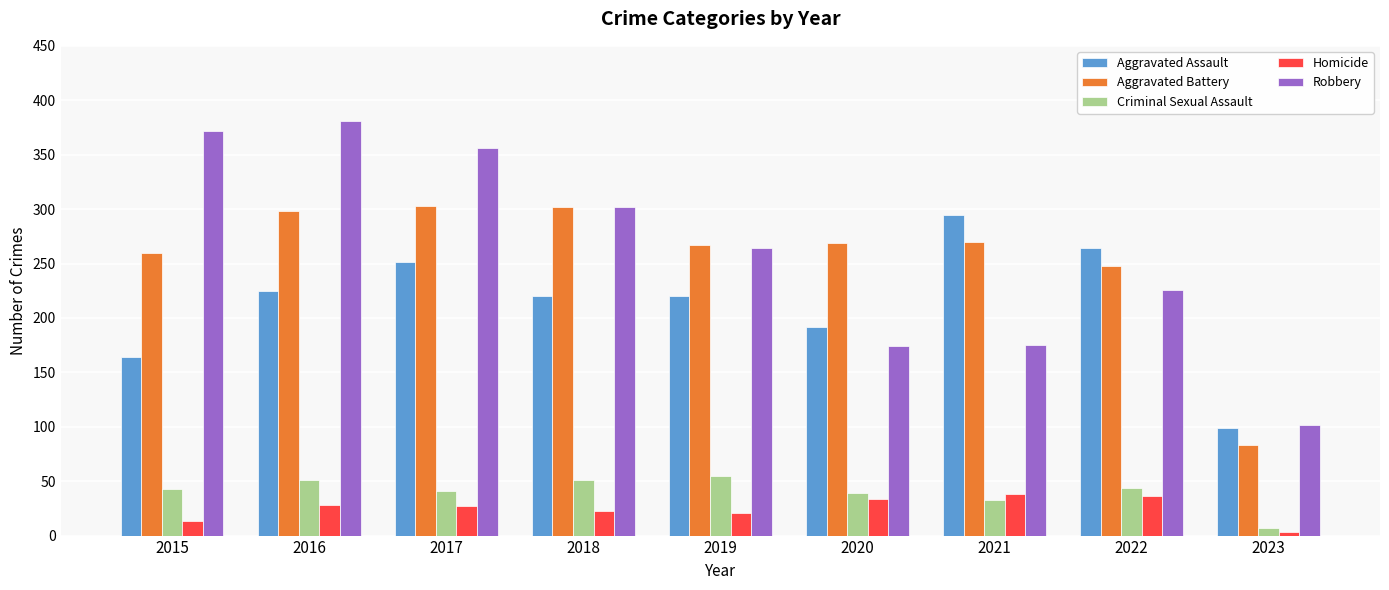

What is the average value of the Aggravated Assault series?

214